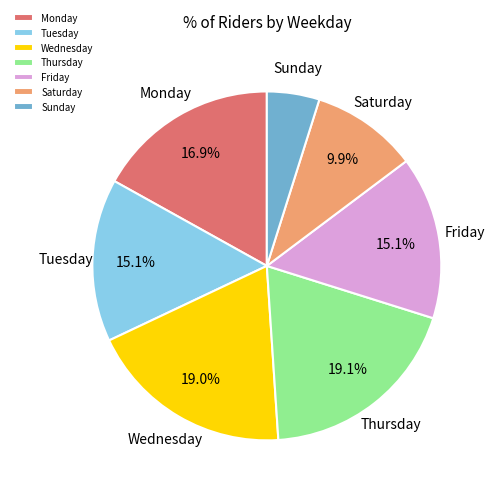

How many segments does this pie chart have?

7